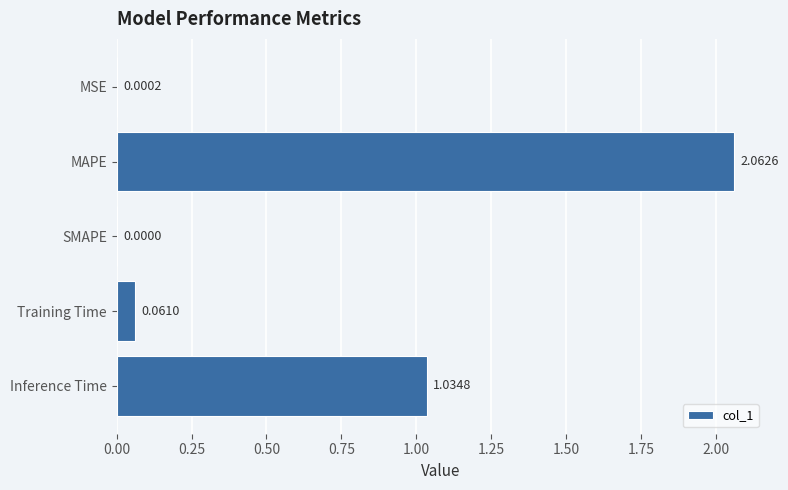

Which has a higher value, MSE or Training Time?

Training Time